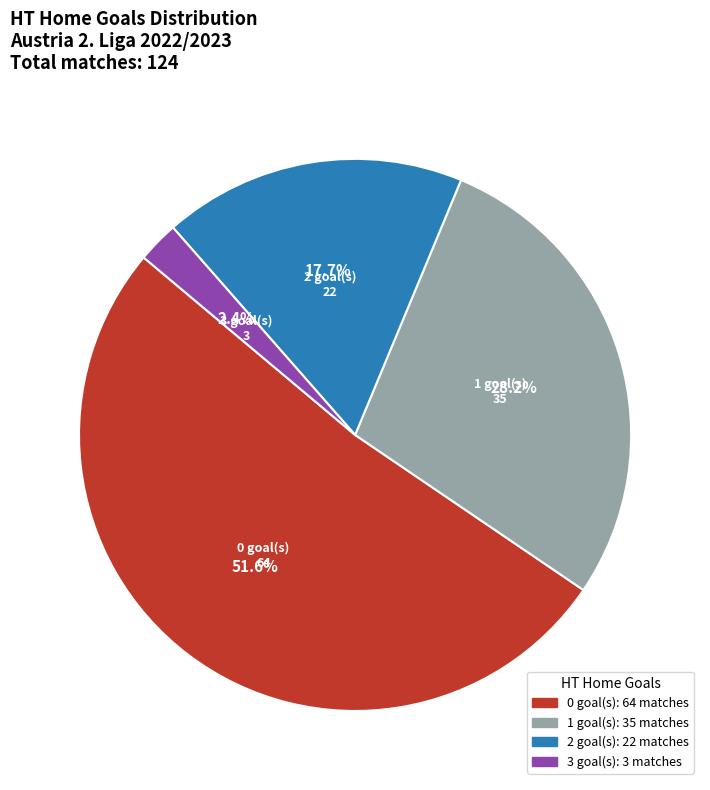

Is there any slice that represents more than half of the pie?

Yes